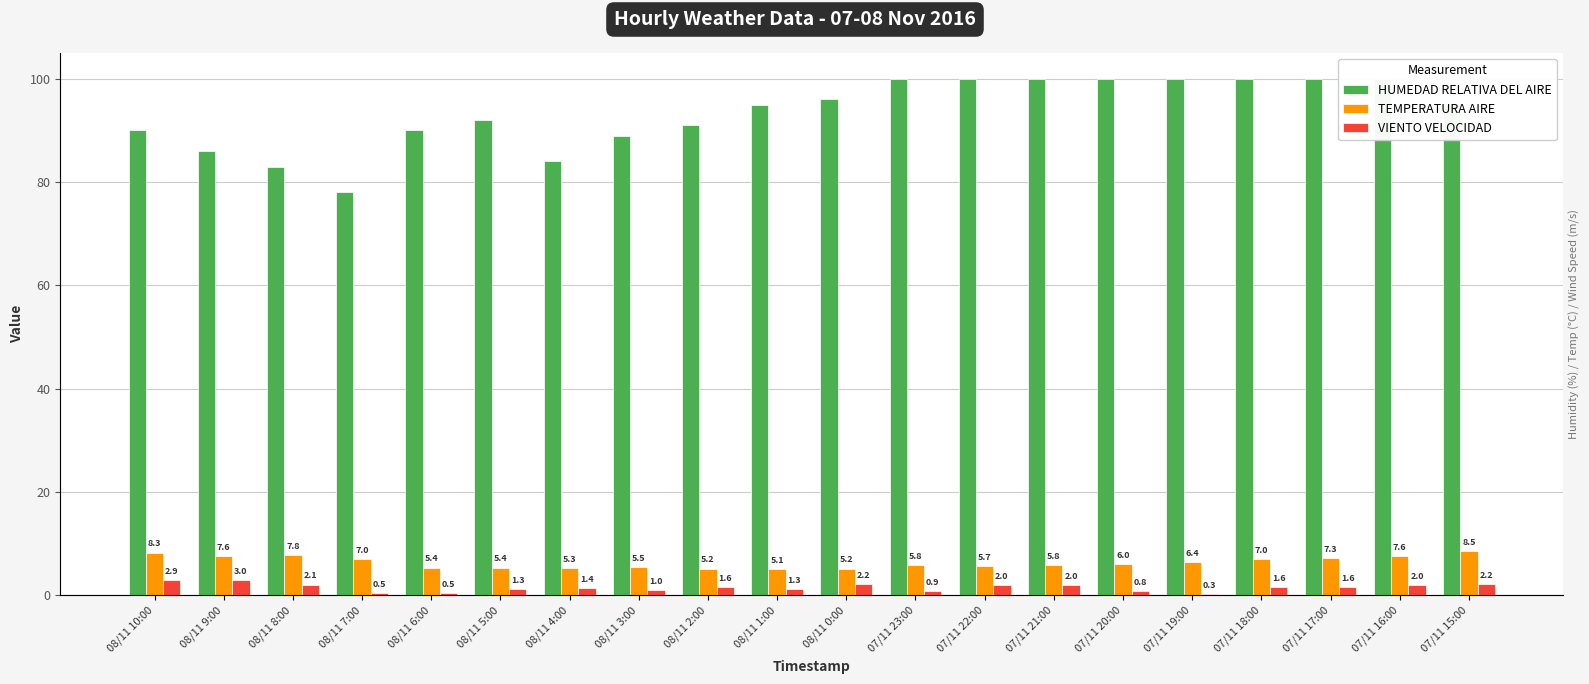

Are the bars grouped side by side (vs. stacked)?

Yes